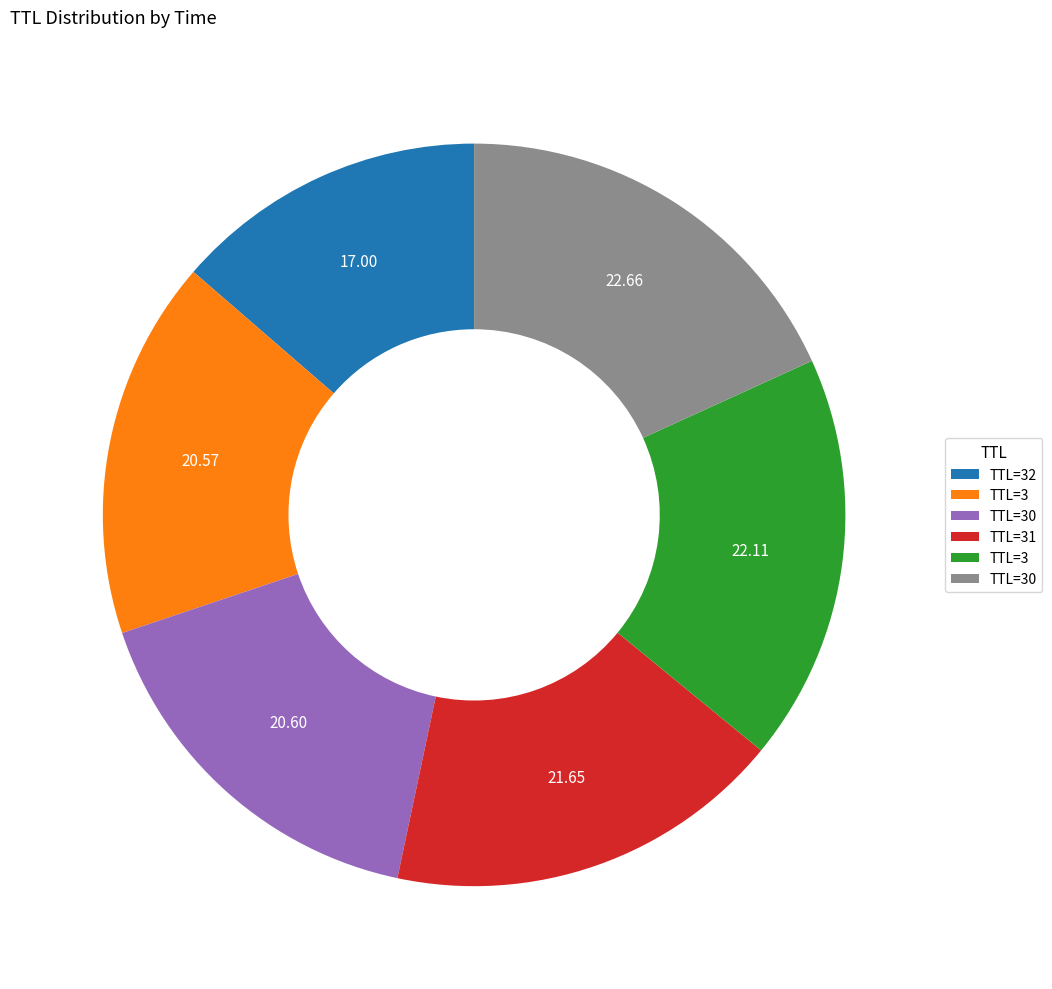

Is there a majority slice in this chart?

No